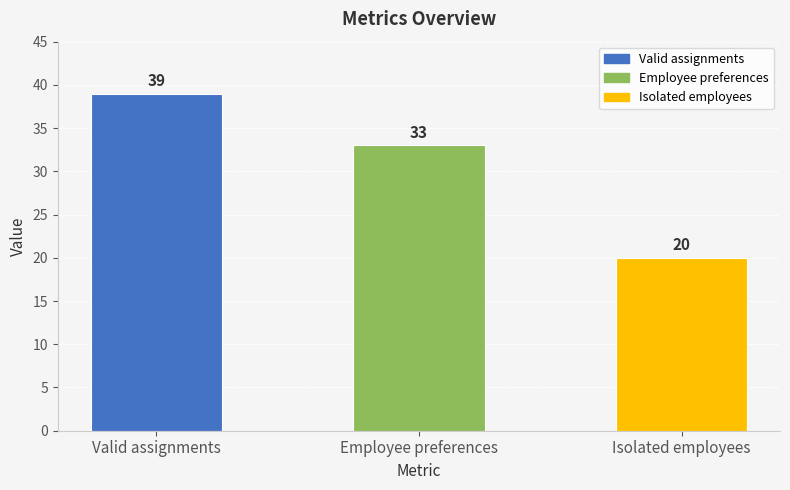

Reading left to right, what are all the values shown in this chart?

Valid assignments=39	Employee preferences=33	Isolated employees=20